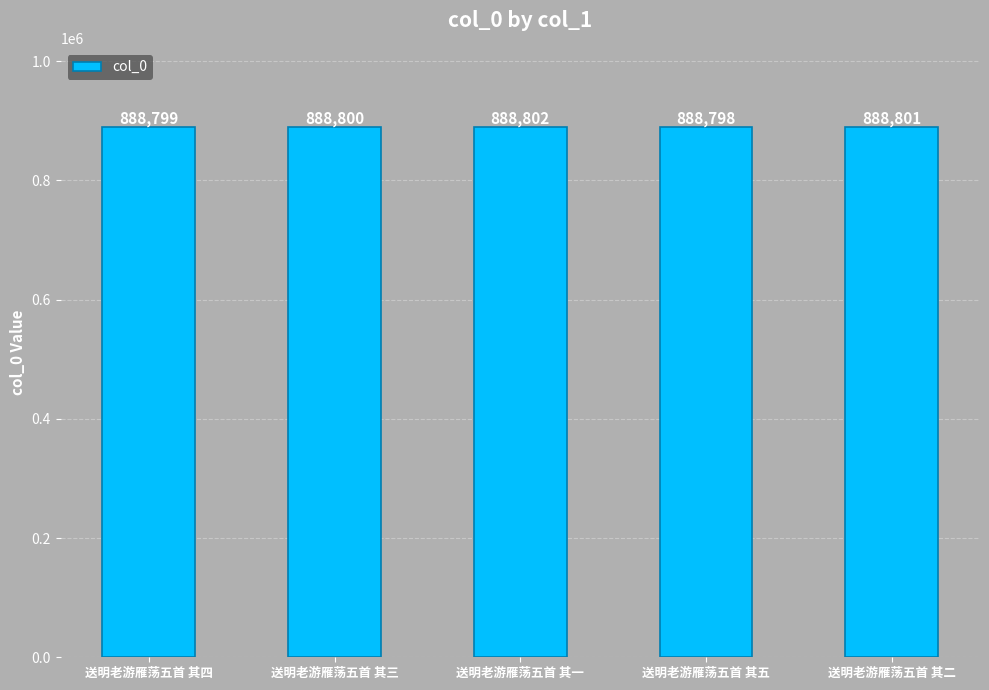

How many values are below 888800?

2